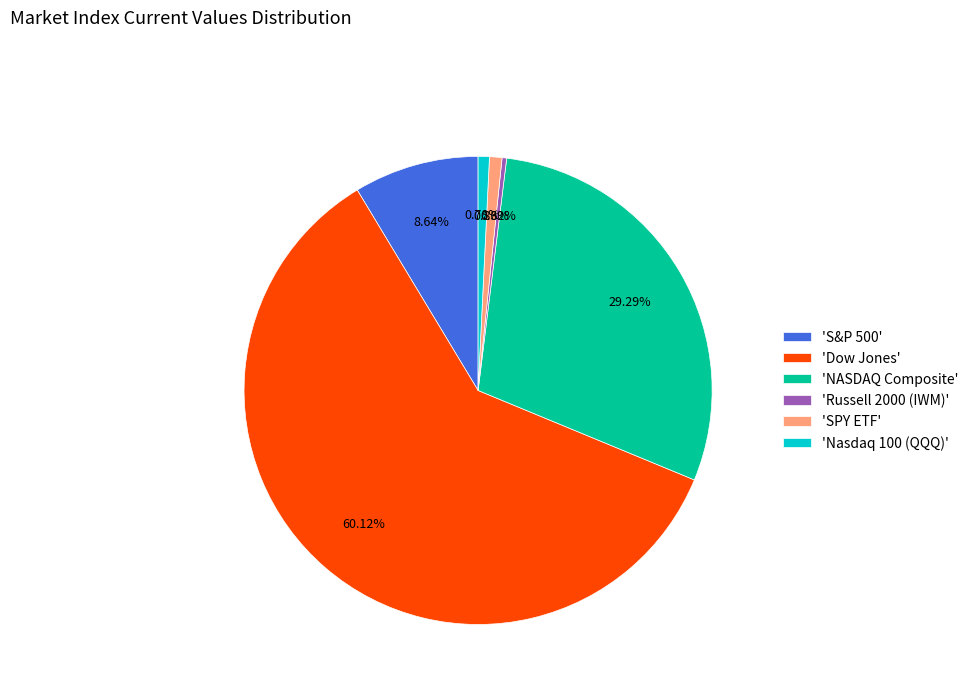

Count the number of slices in the pie.

6